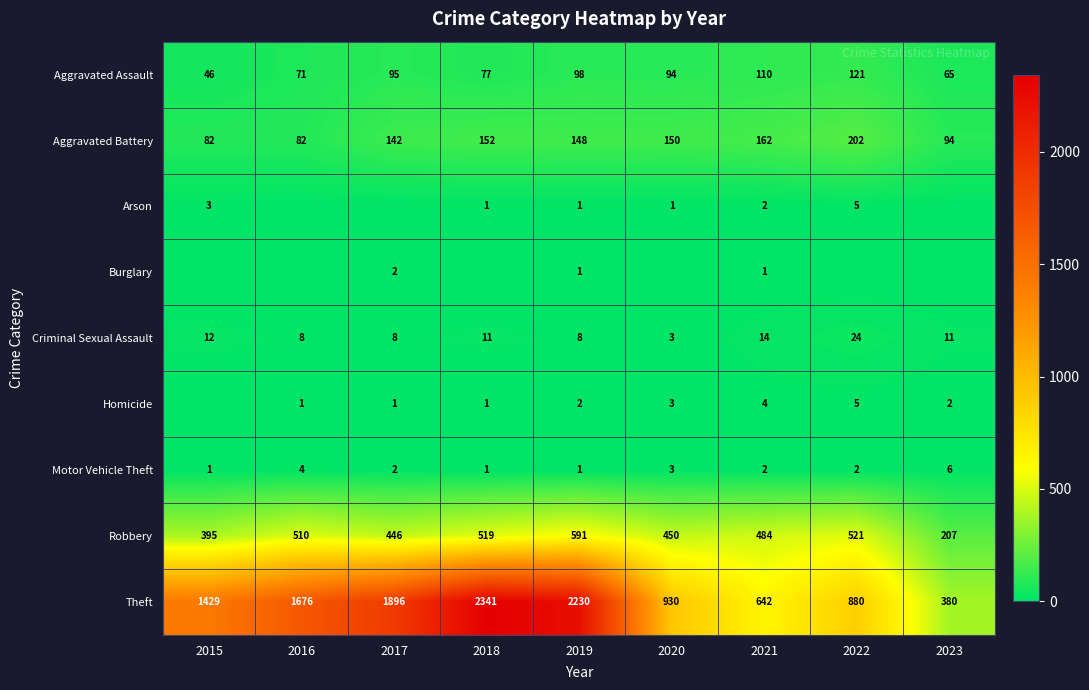

What is the sum of all Robbery values?

4123